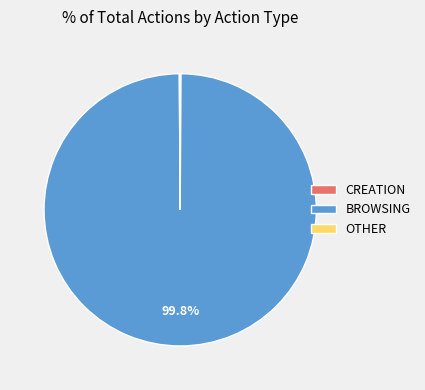

To the nearest percent, what is the average slice percentage?

33%